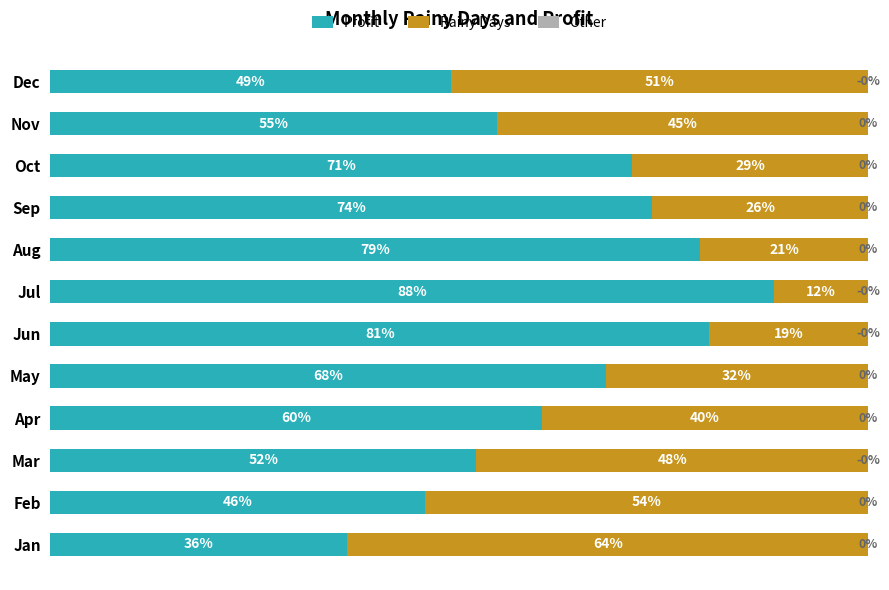

What is the highest value of the Profit series?

88.4